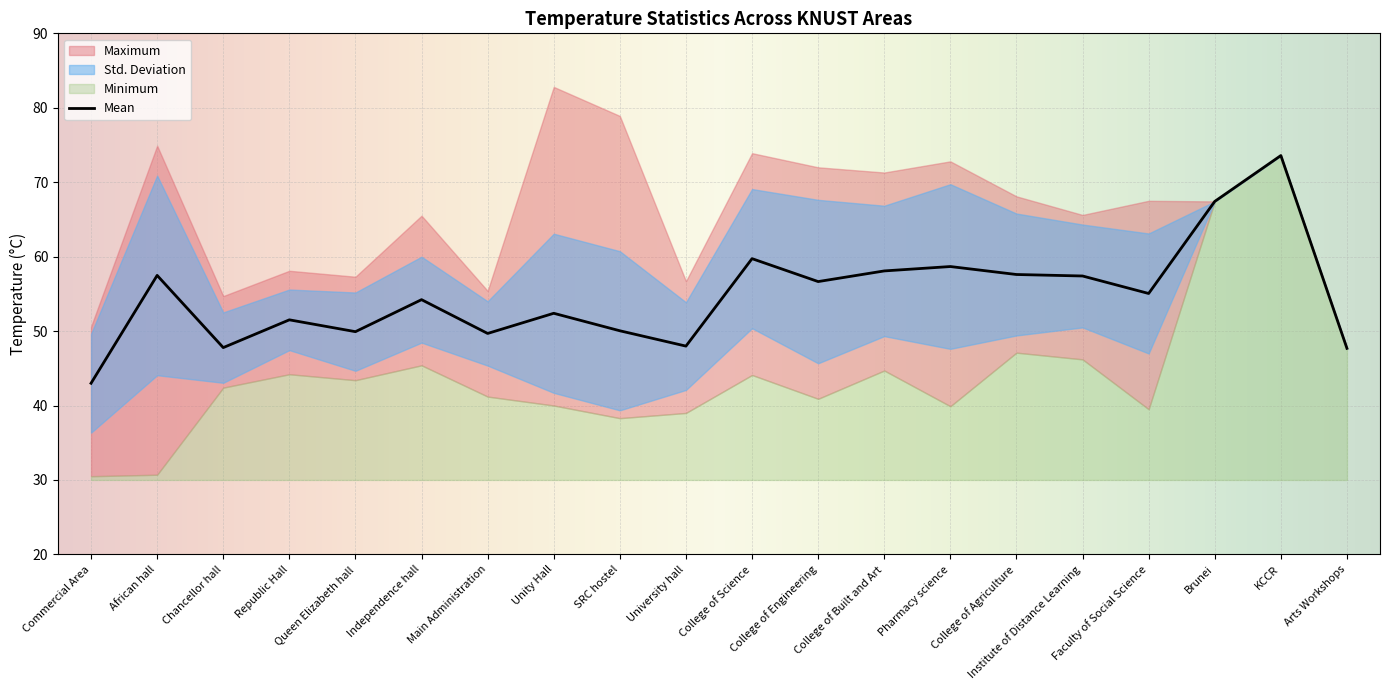

At which label is Std. Deviation closest to 6?

University hall